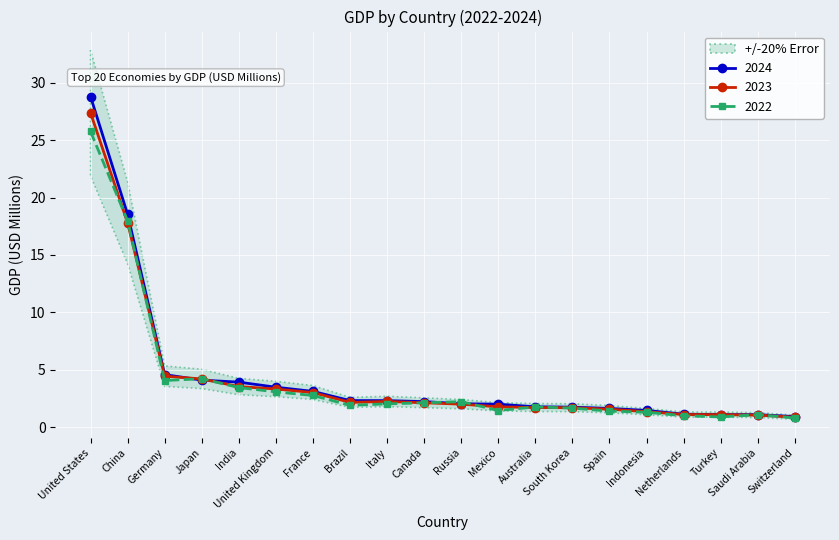

What is the label of the 19th point from the left?

Saudi Arabia